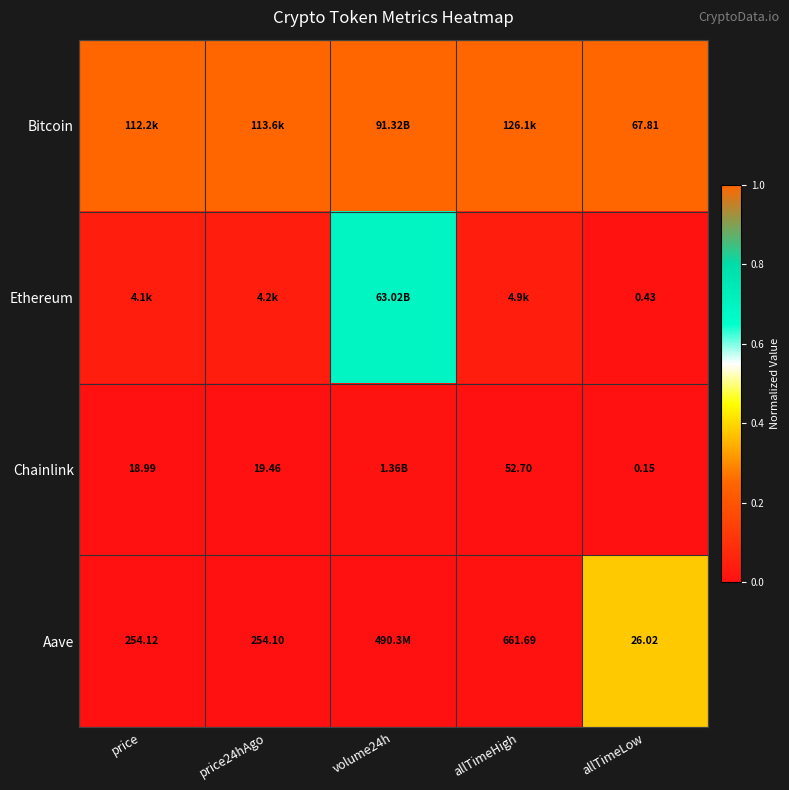

How many distinct data groups are displayed?

4